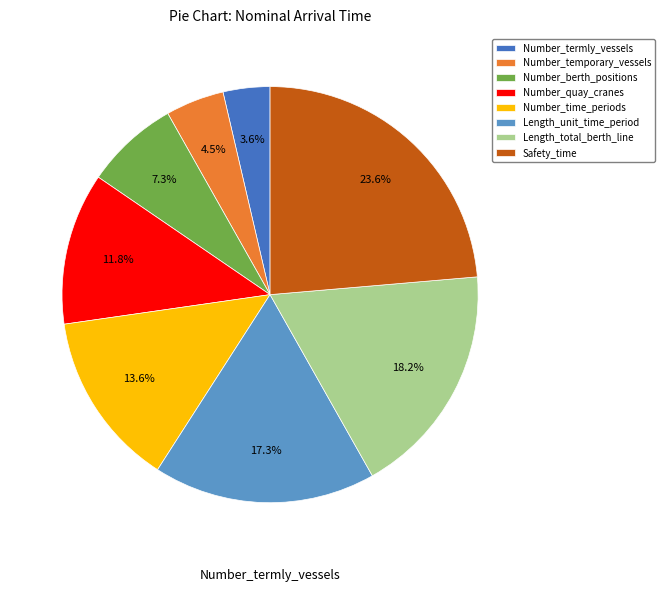

To the nearest percent, what is the difference between the largest and smallest slice percentages?

20%